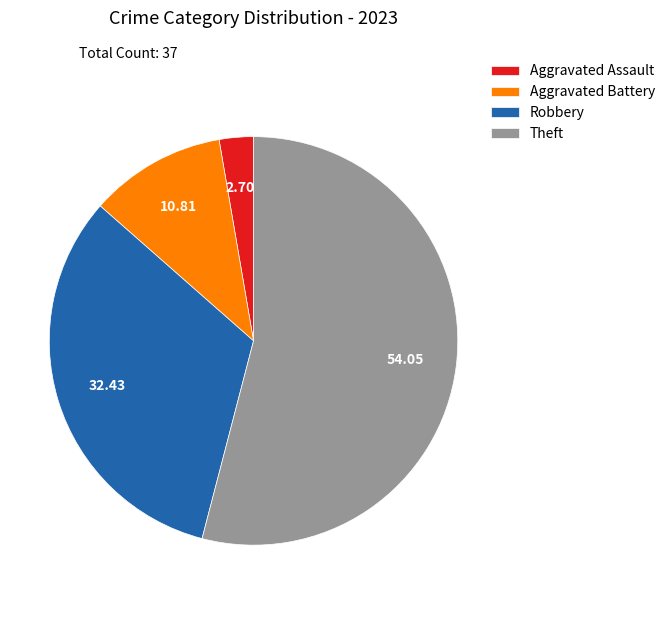

Combined, do Theft and Robbery account for over 50%?

Yes